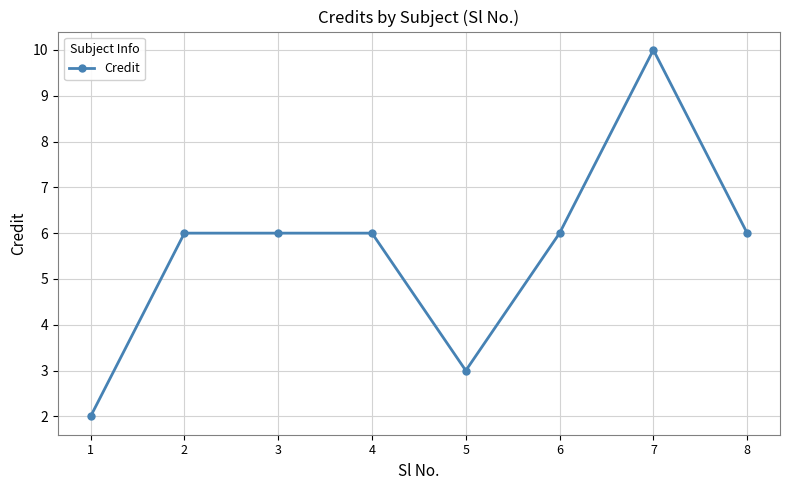

Does the chart have visible grid lines?

Yes